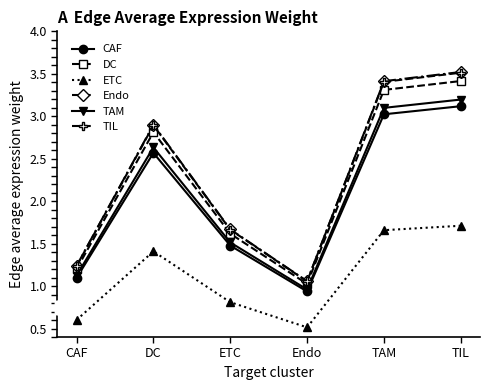

What is the difference between the maximum and minimum values in the TAM series?

2.2